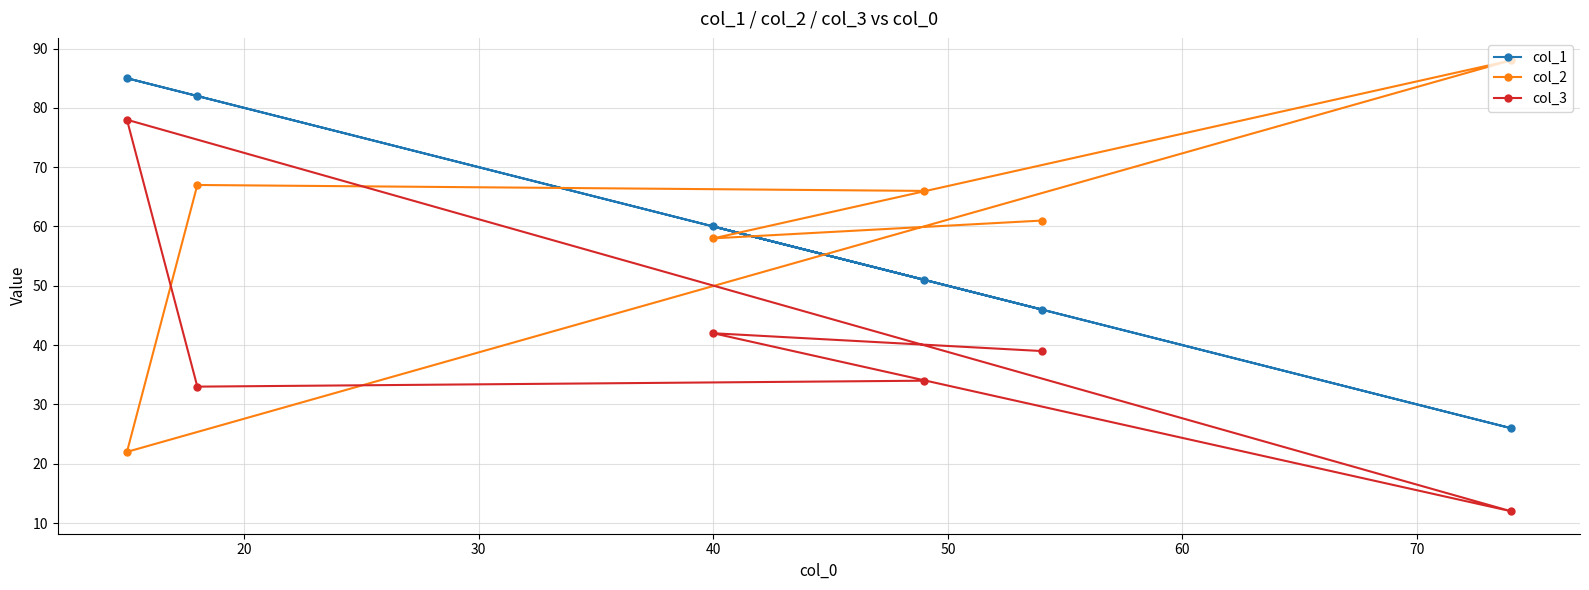

Count the number of categories in the chart.

6